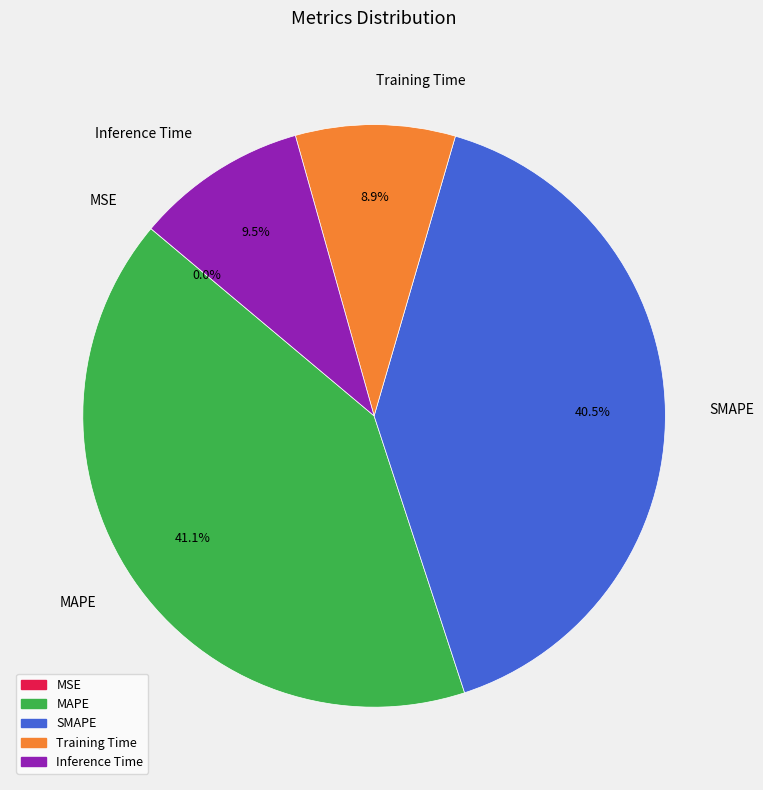

Does any single category account for the majority?

No